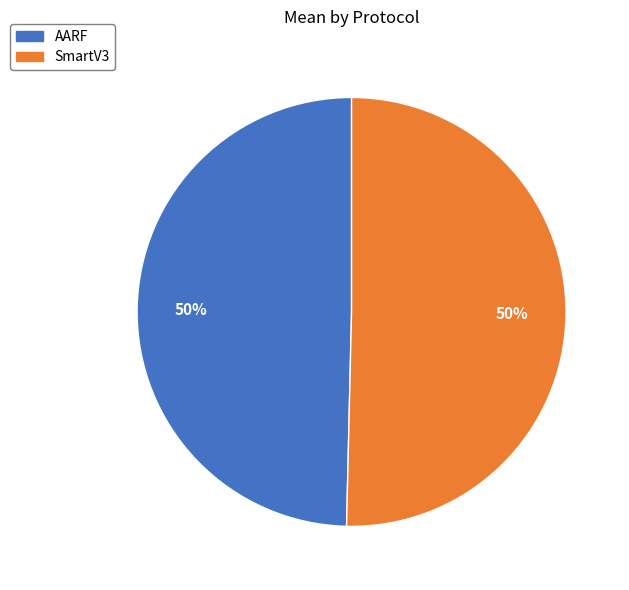

To the nearest percent, what is the combined percentage of AARF and SmartV3?

100%